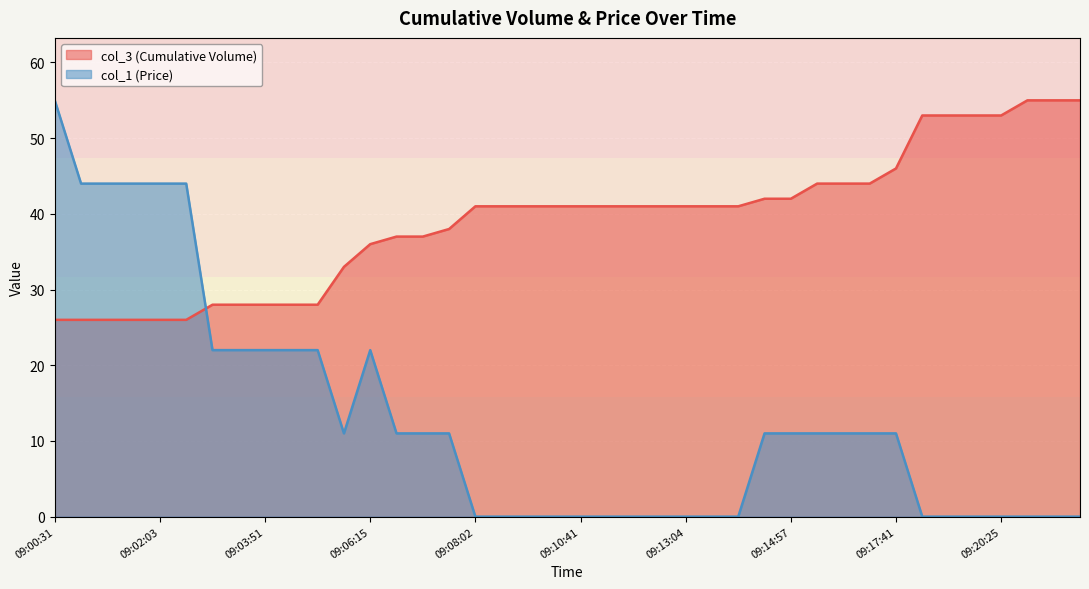

The col_1 (Price) series shows 0.0 at 09:09:34. True or false?

True